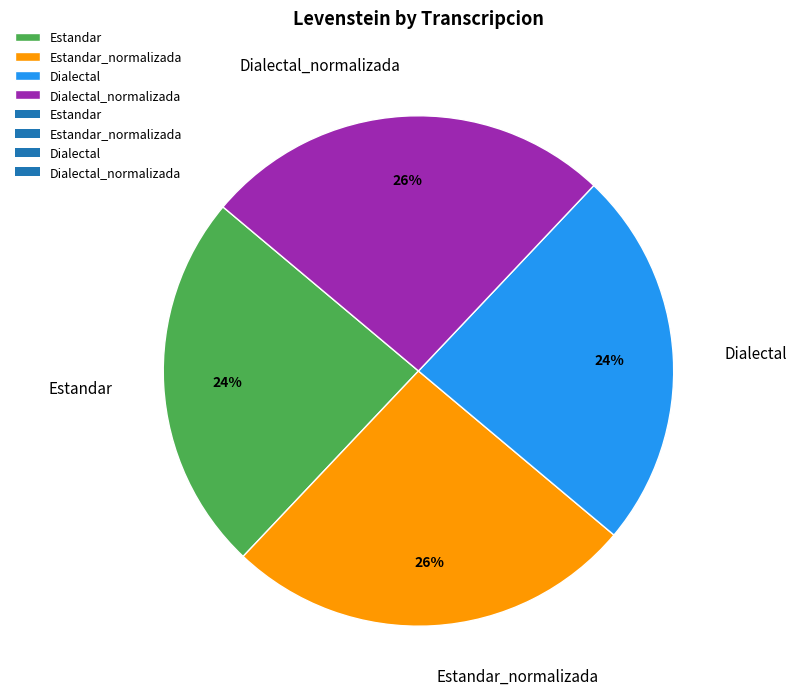

To the nearest percent, what percentage of the pie is Estandar_normalizada?

26%